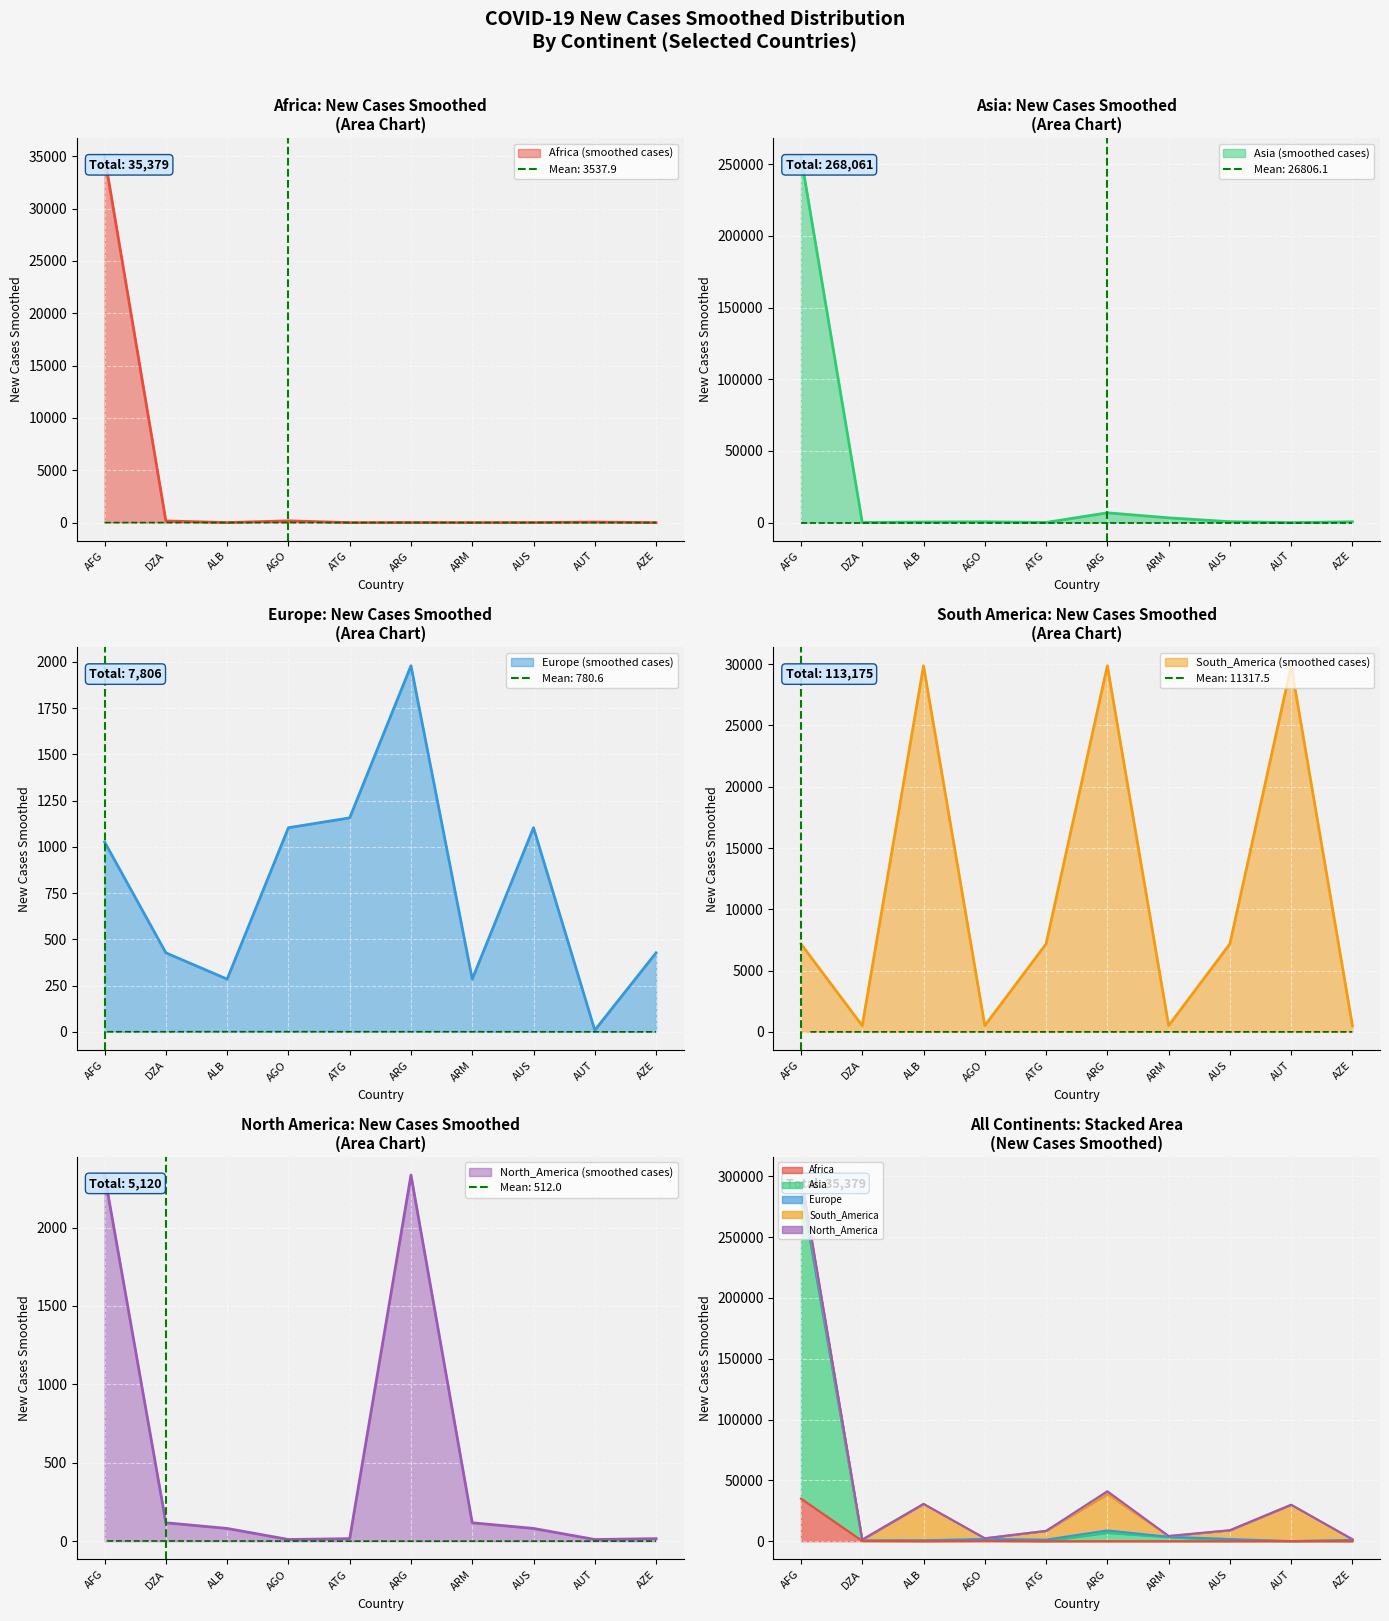

What is the label of the 3rd point from the right?

AUS